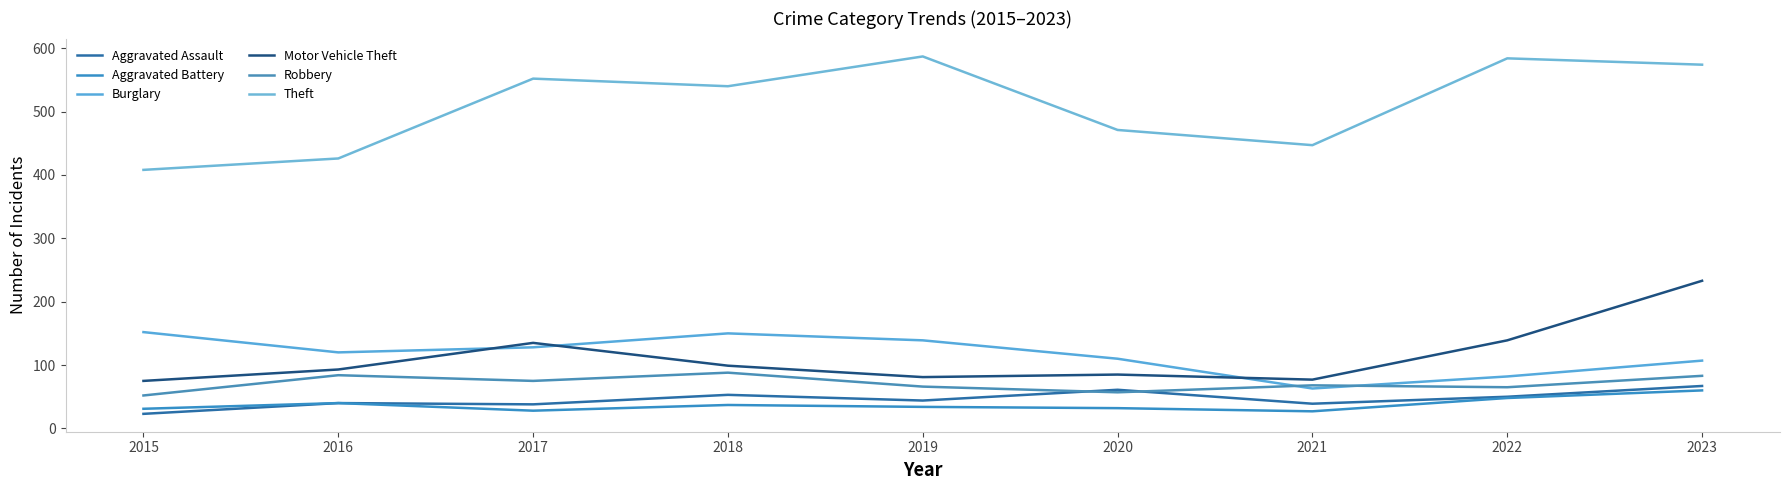

Read the Burglary value at 2021.

63